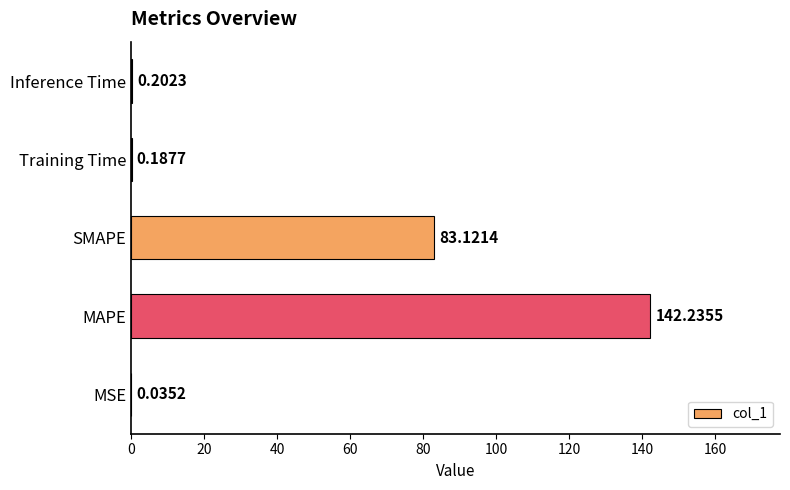

At which category does the chart reach its peak across all series?

MAPE